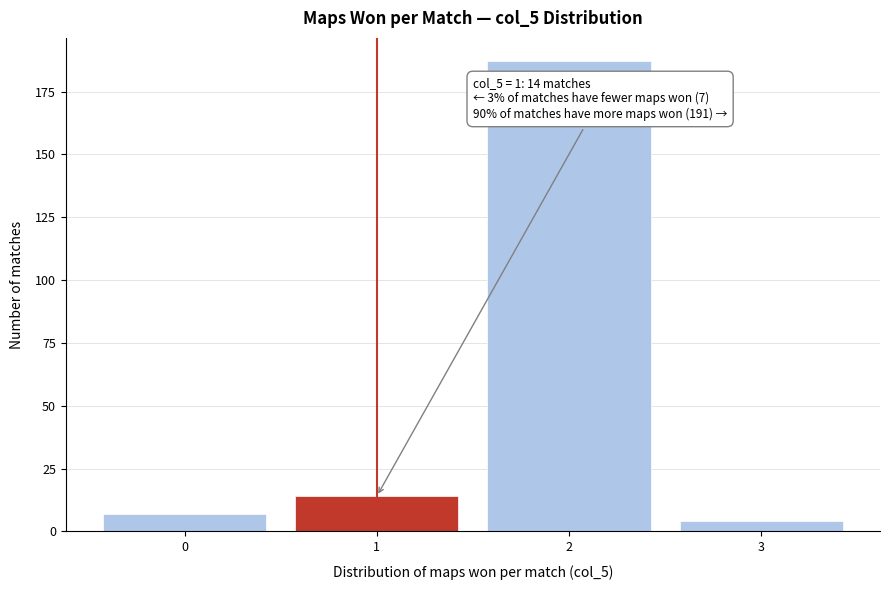

Which range on the x-axis has the tallest bar?

1.5 to 2.5